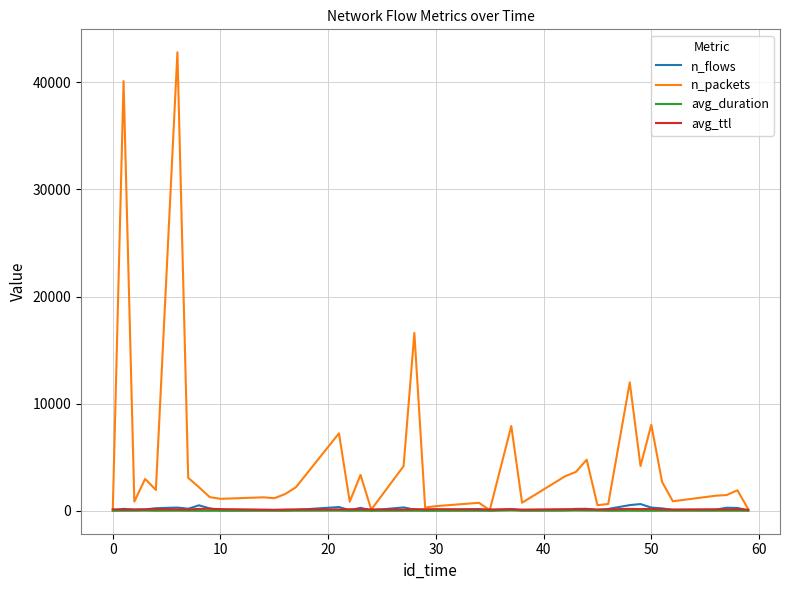

What is the maximum value for n_packets?

42812.0